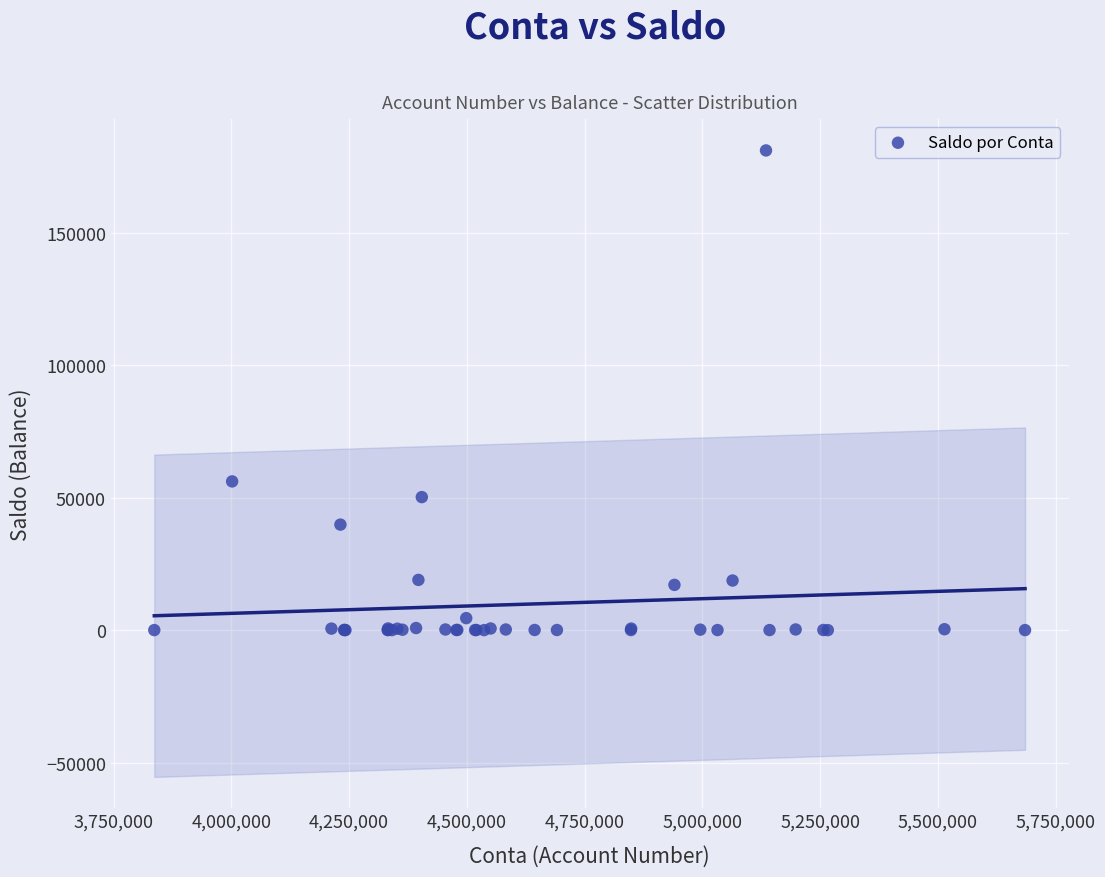

What Y value in the scatter plot is closest to 90574?

56201.7